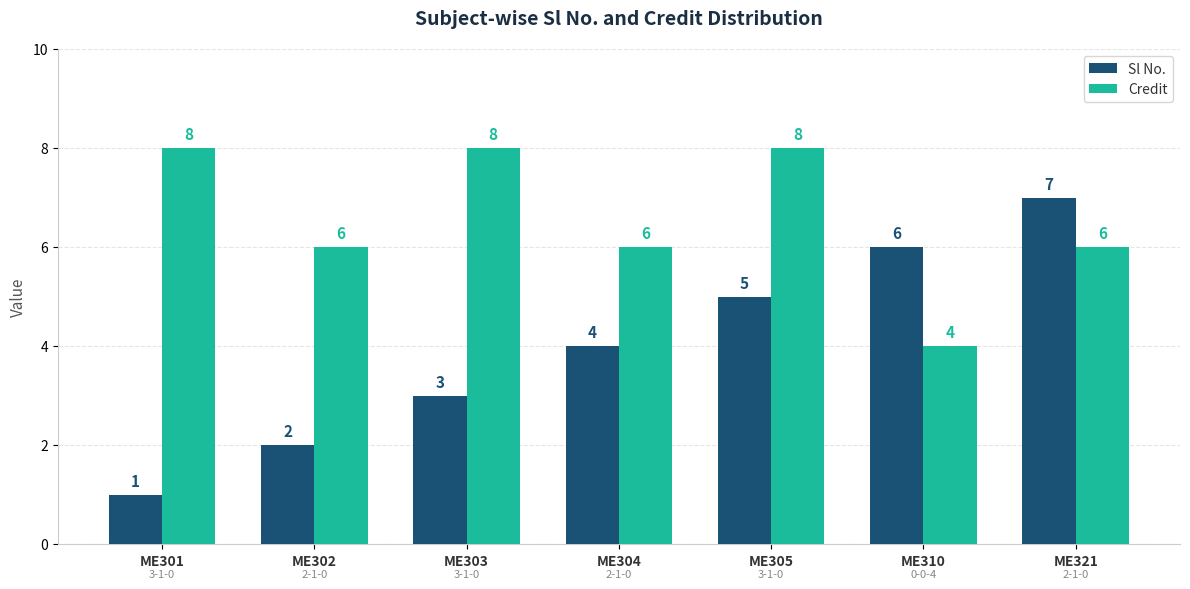

How many series are shown in this chart?

2